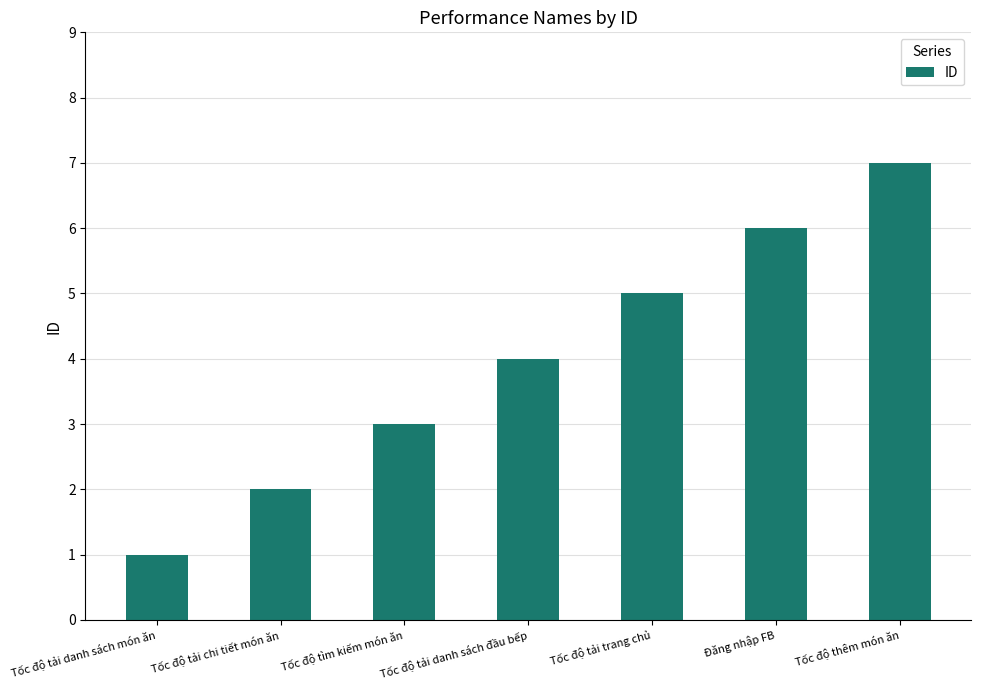

What is the difference between the values at Tốc độ tìm kiếm món ăn and Tốc độ tải danh sách món ăn?

2